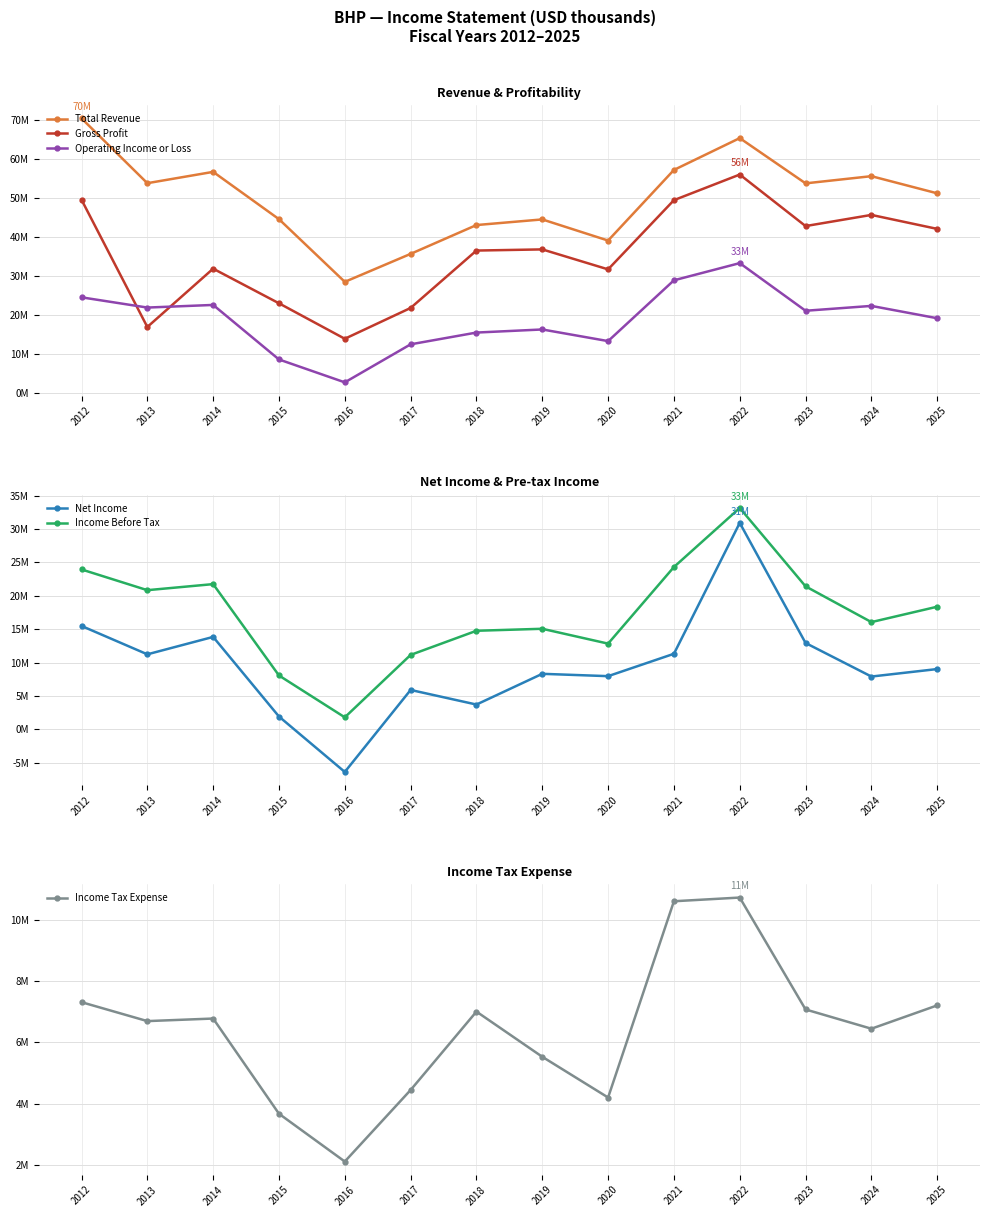

Which has a higher value, 2023 or 2019?

2023